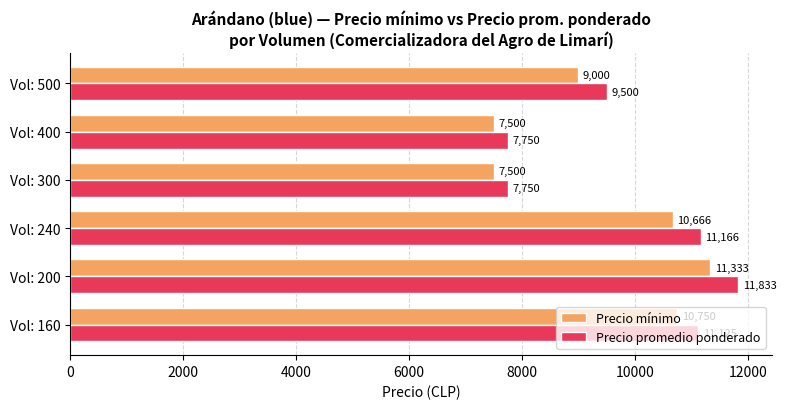

True or false: Precio promedio ponderado has a value of 11833.3 at Vol: 200.

True